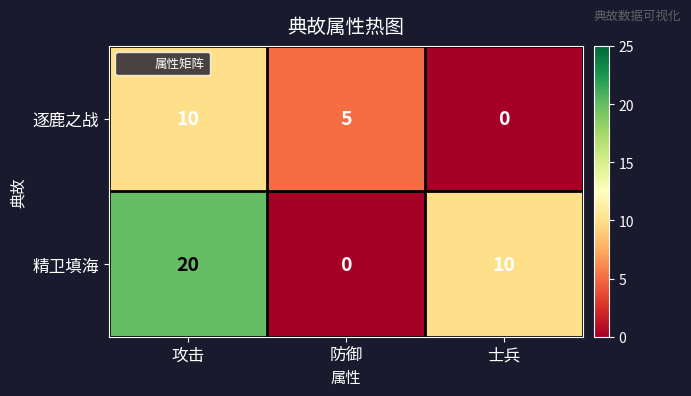

How many data points in 精卫填海 are less than 10?

1